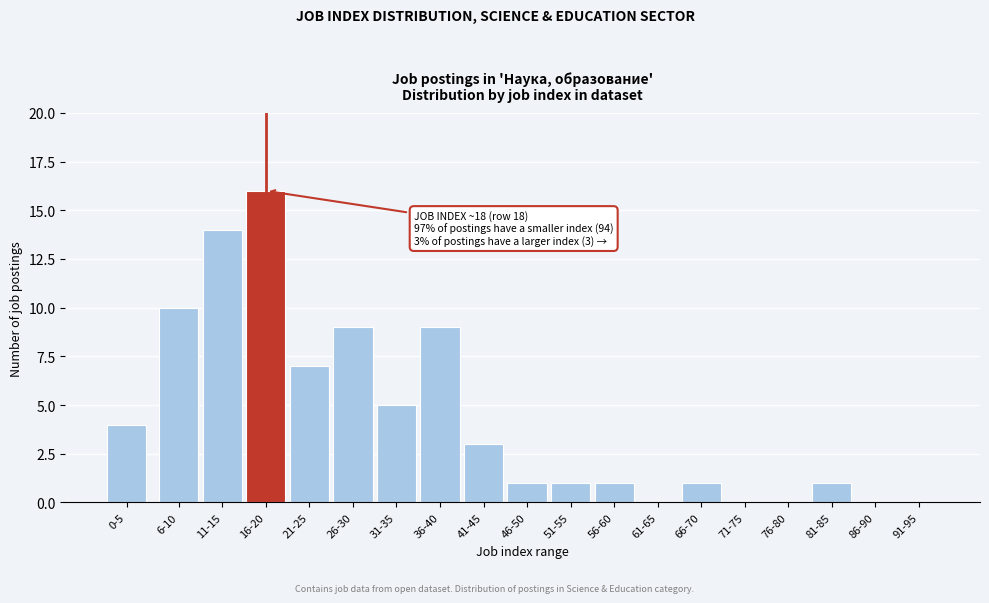

Reading right to left, transcribe all the data shown in this chart.

91-95=0	86-90=0	81-85=1	76-80=0	71-75=0	66-70=1	61-65=0	56-60=1	51-55=1	46-50=1	41-45=3	36-40=9	31-35=5	26-30=9	21-25=7	16-20=16	11-15=14	6-10=10	0-5=4